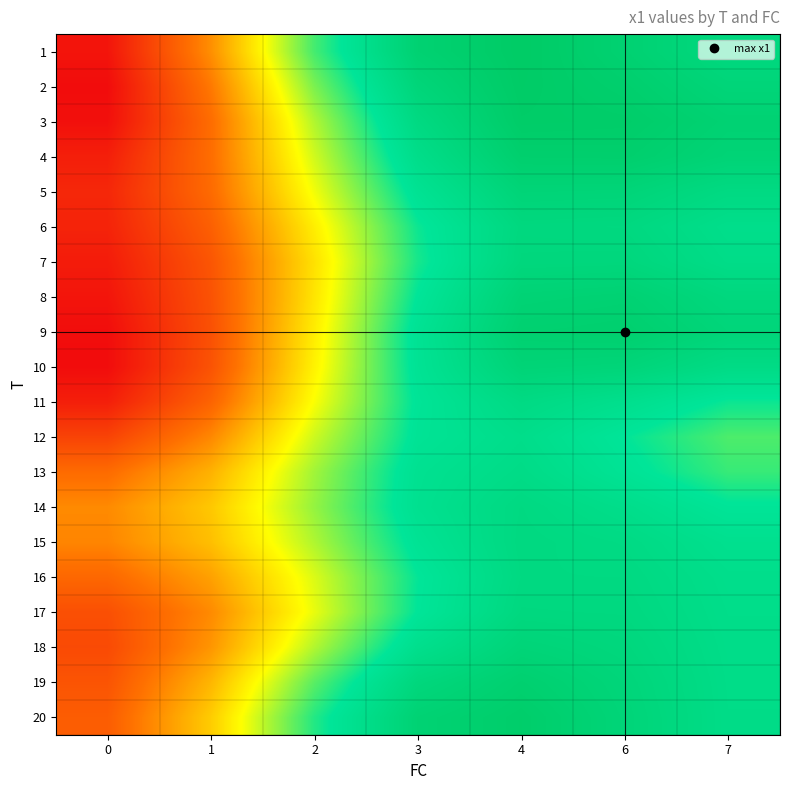

At which category is the sum across all series the highest?

4